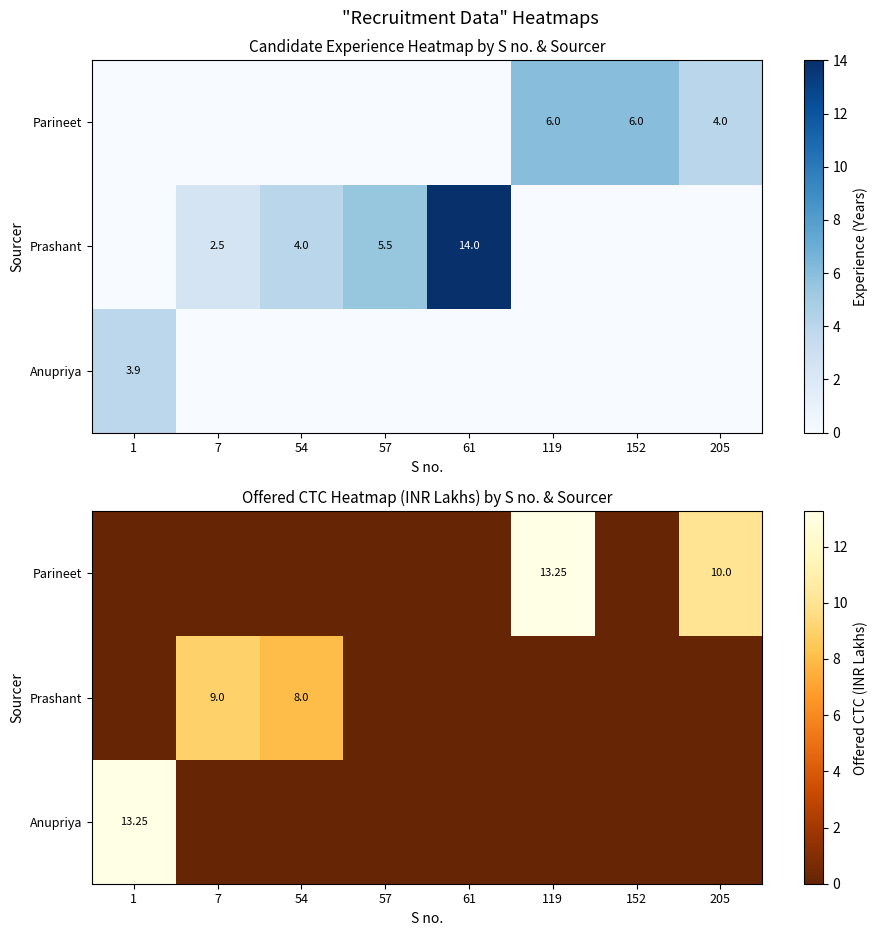

Is it true that Prashant equals 3.1 at 57?

False